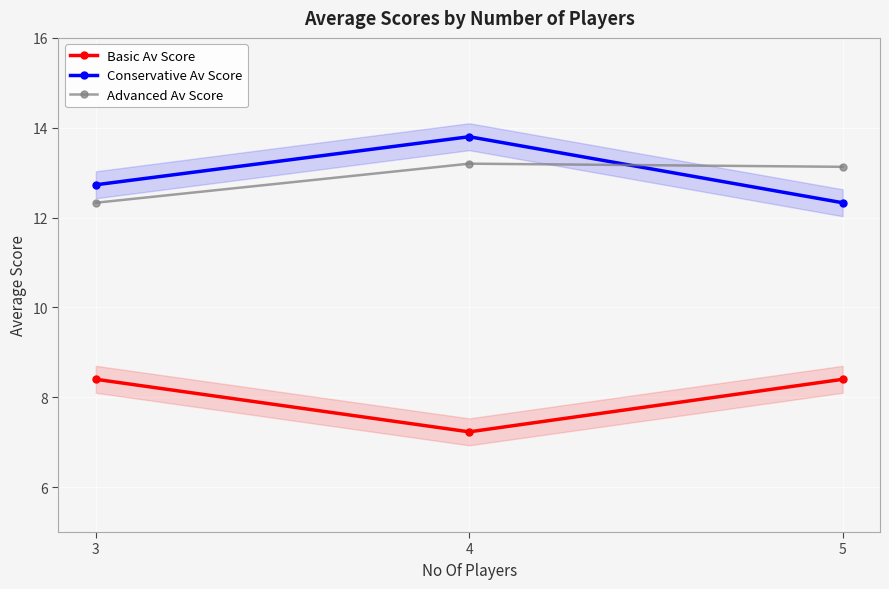

At how many categories does at least one series exceed 8?

3